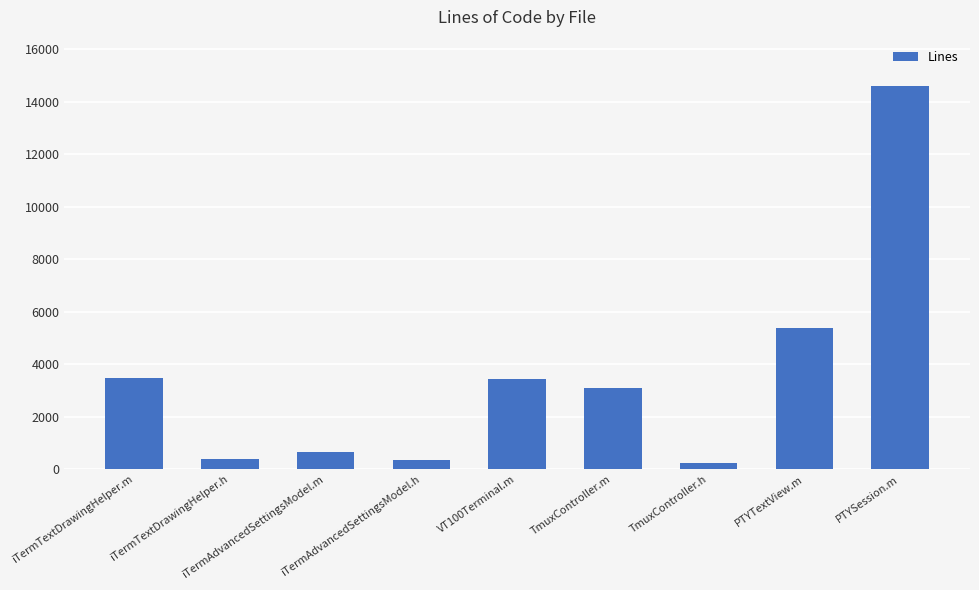

How many bars are there in total?

9